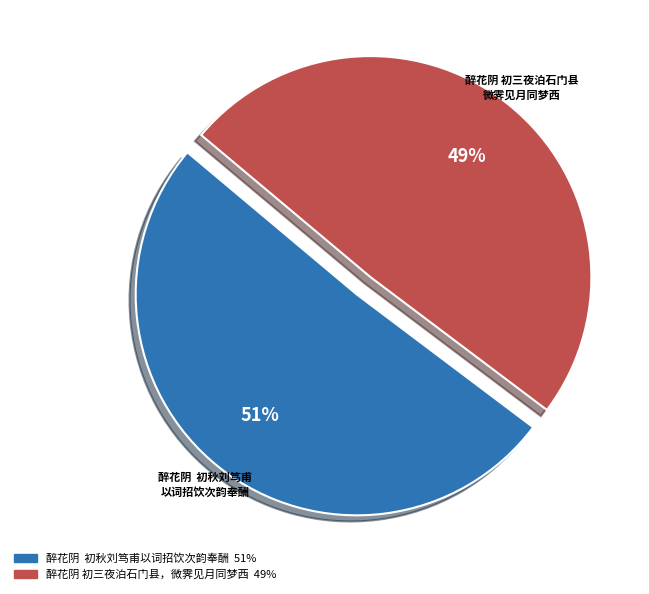

Which slice is the smallest?

醉花阴 初三夜泊石门县，微霁见月同梦西